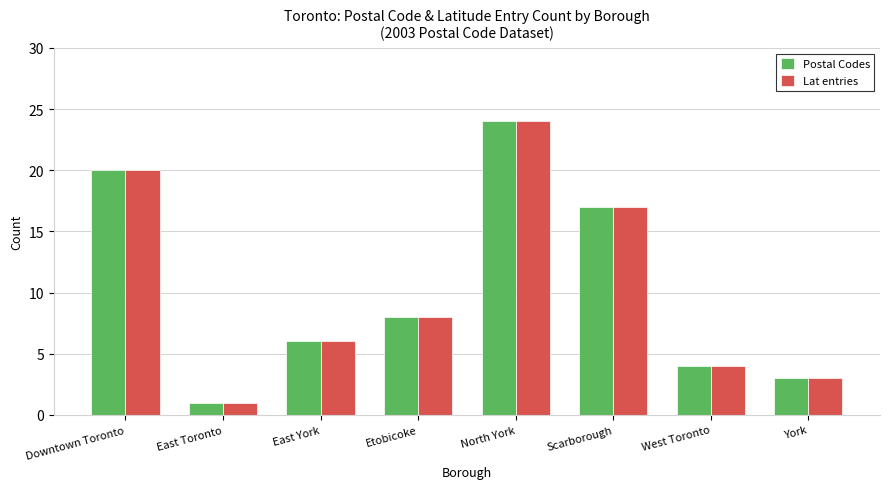

What is the total value across all series at Scarborough?

34